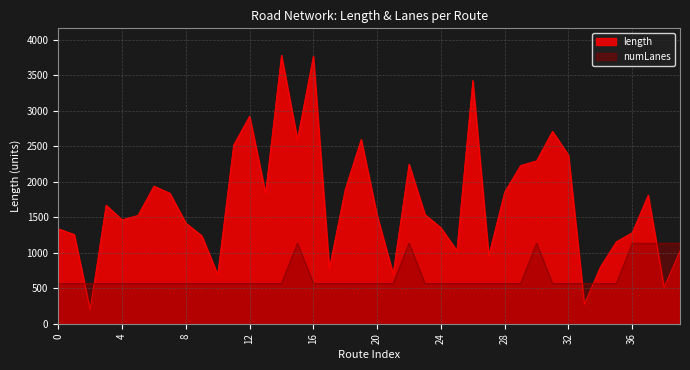

True or false: length has a value of 694.5 at 10.

True